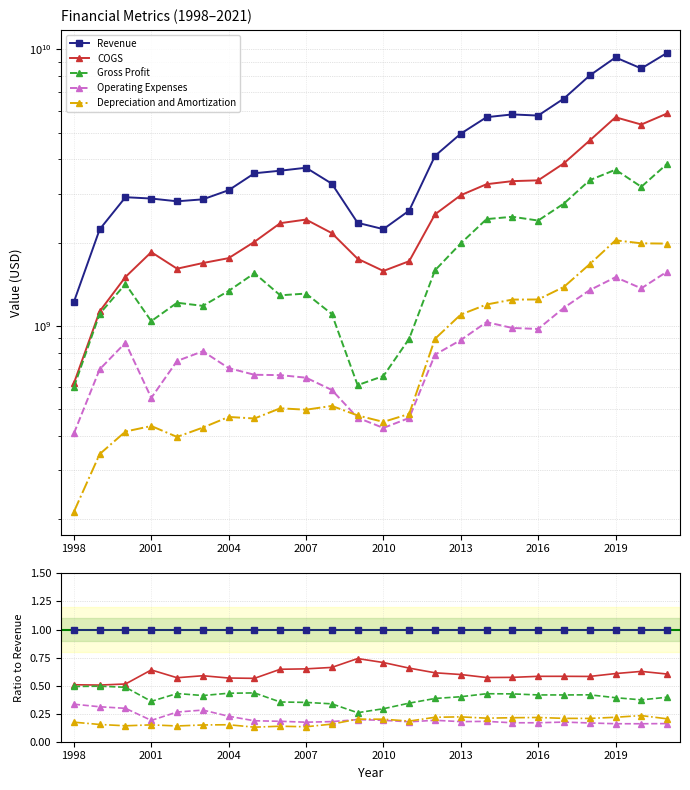

What is the average value of the Operating Expenses series?

0.2